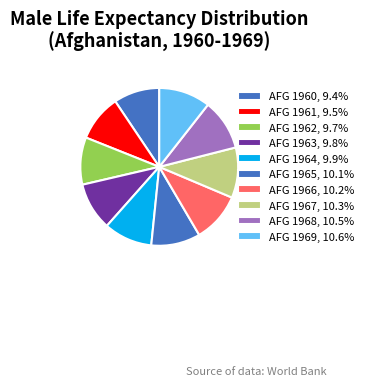

Is there a majority slice in this chart?

No